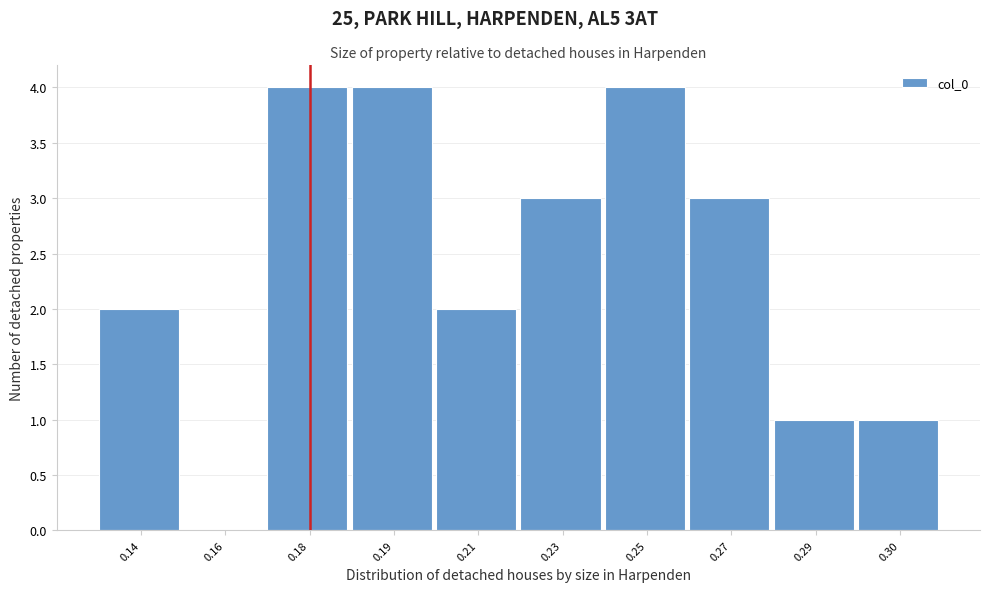

Reading left to right, transcribe all the data shown in this chart.

0.14=2	0.16=0	0.18=4	0.19=4	0.21=2	0.23=3	0.25=4	0.27=3	0.29=1	0.30=1